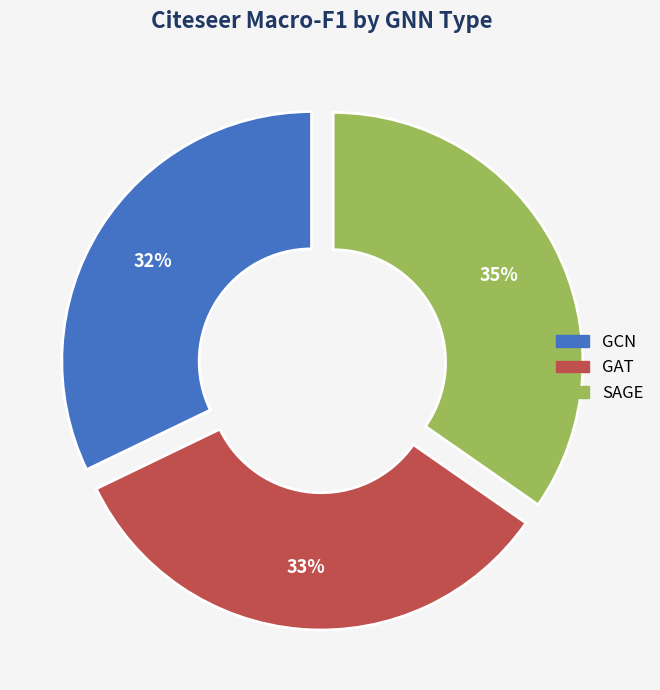

What is the largest slice in the pie chart?

SAGE